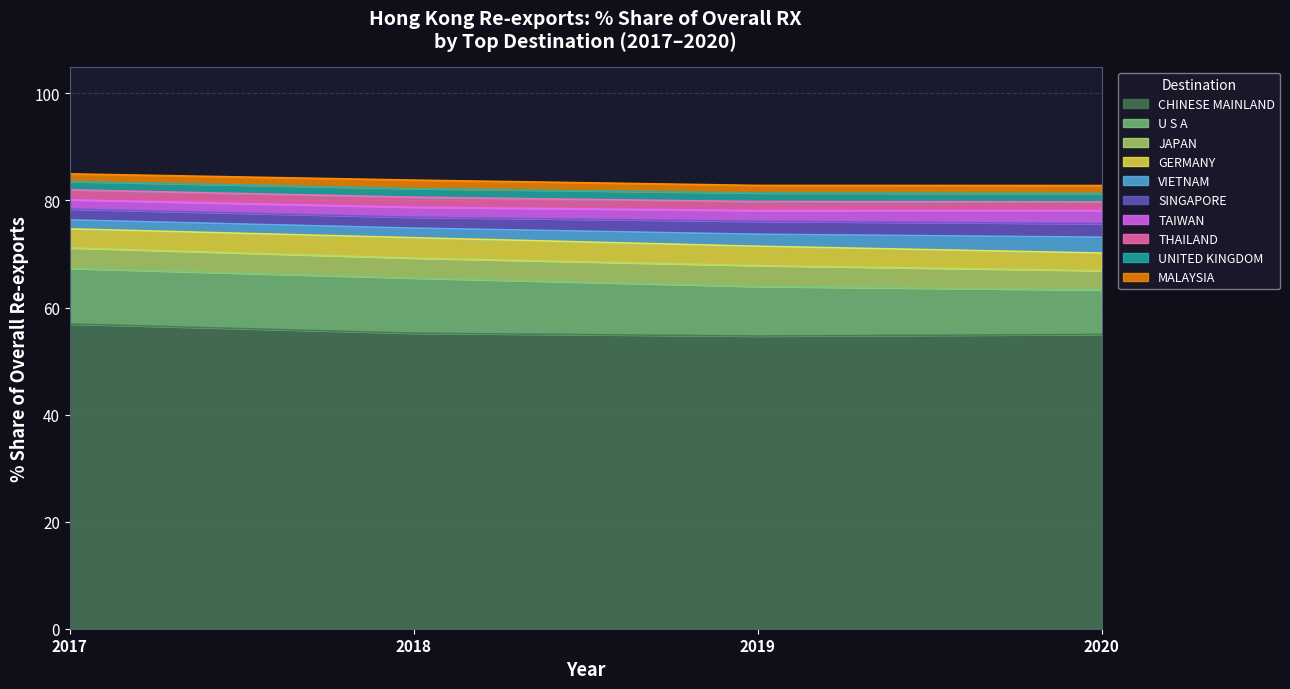

What is the maximum value for CHINESE MAINLAND?

56.9